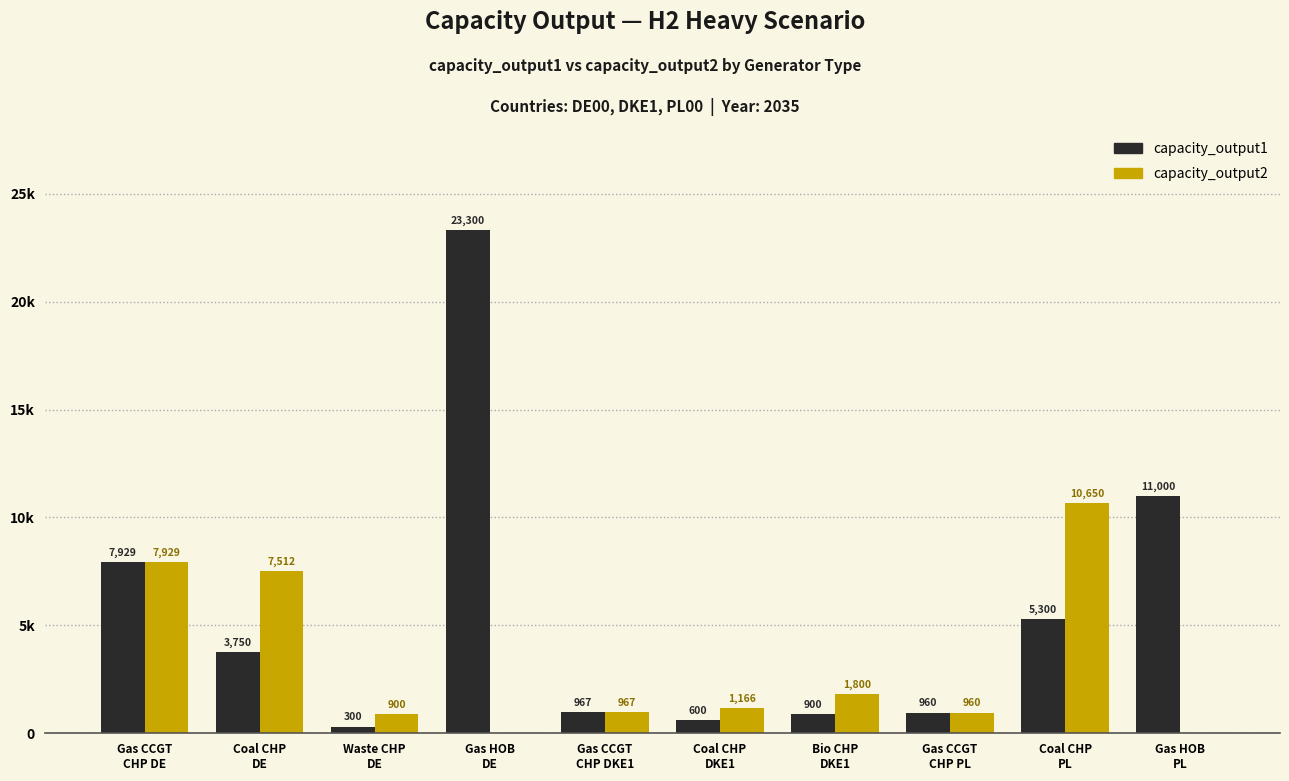

What are all the series names shown in the legend?

capacity_output1, capacity_output2